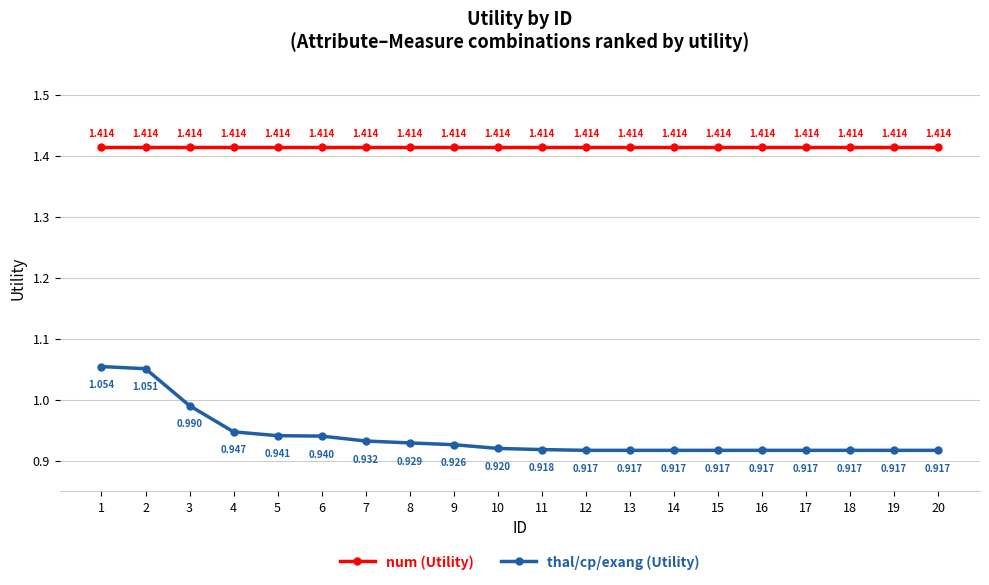

Does the chart have visible grid lines?

Yes